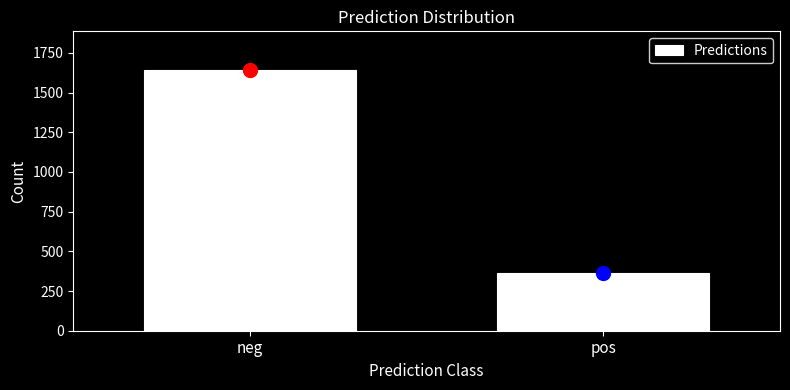

Reading left to right, what are all the values shown in this chart?

neg=1640	pos=362